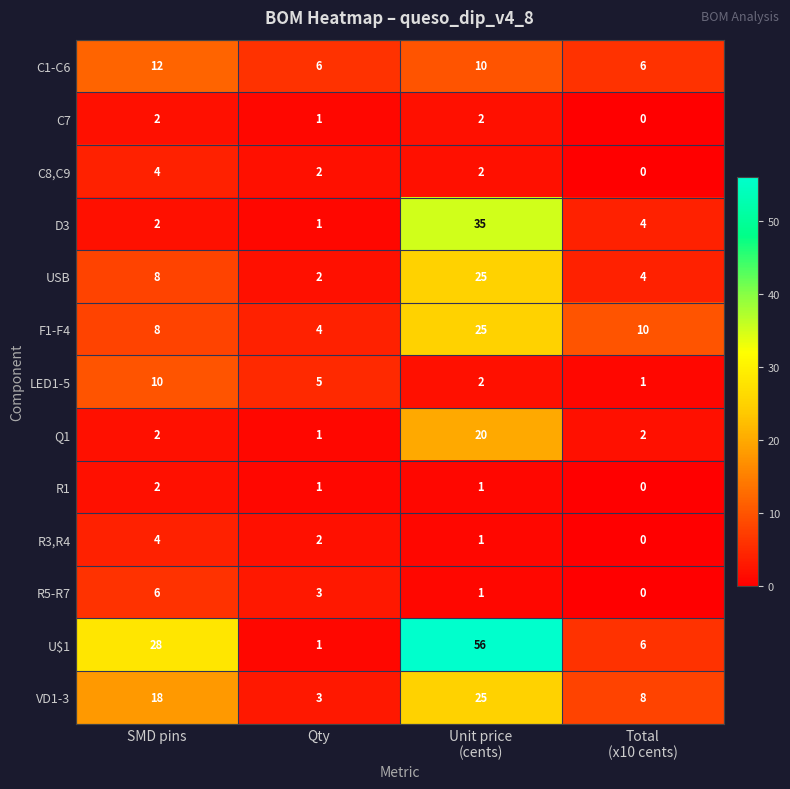

True or false: USB has a value of 2 at Qty.

True